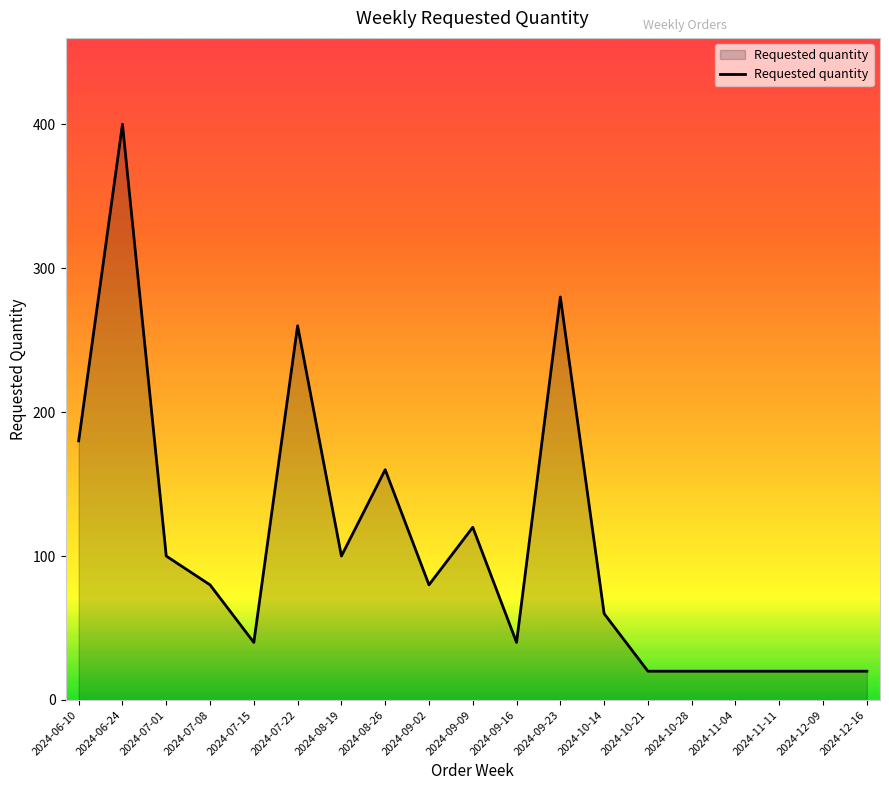

The value at 2024-09-16 is 65. True or false?

False